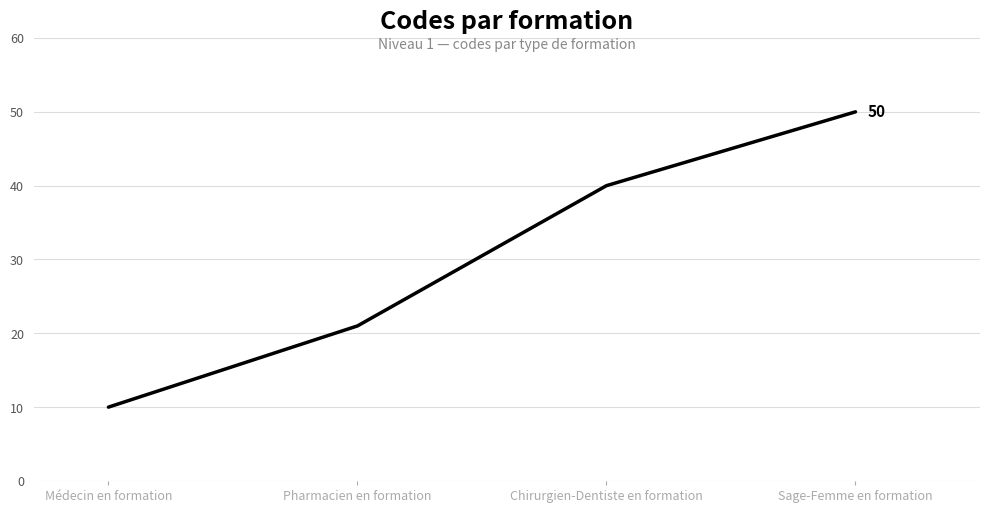

Between Chirurgien-Dentiste en formation and Sage-Femme en formation, which is larger?

Sage-Femme en formation